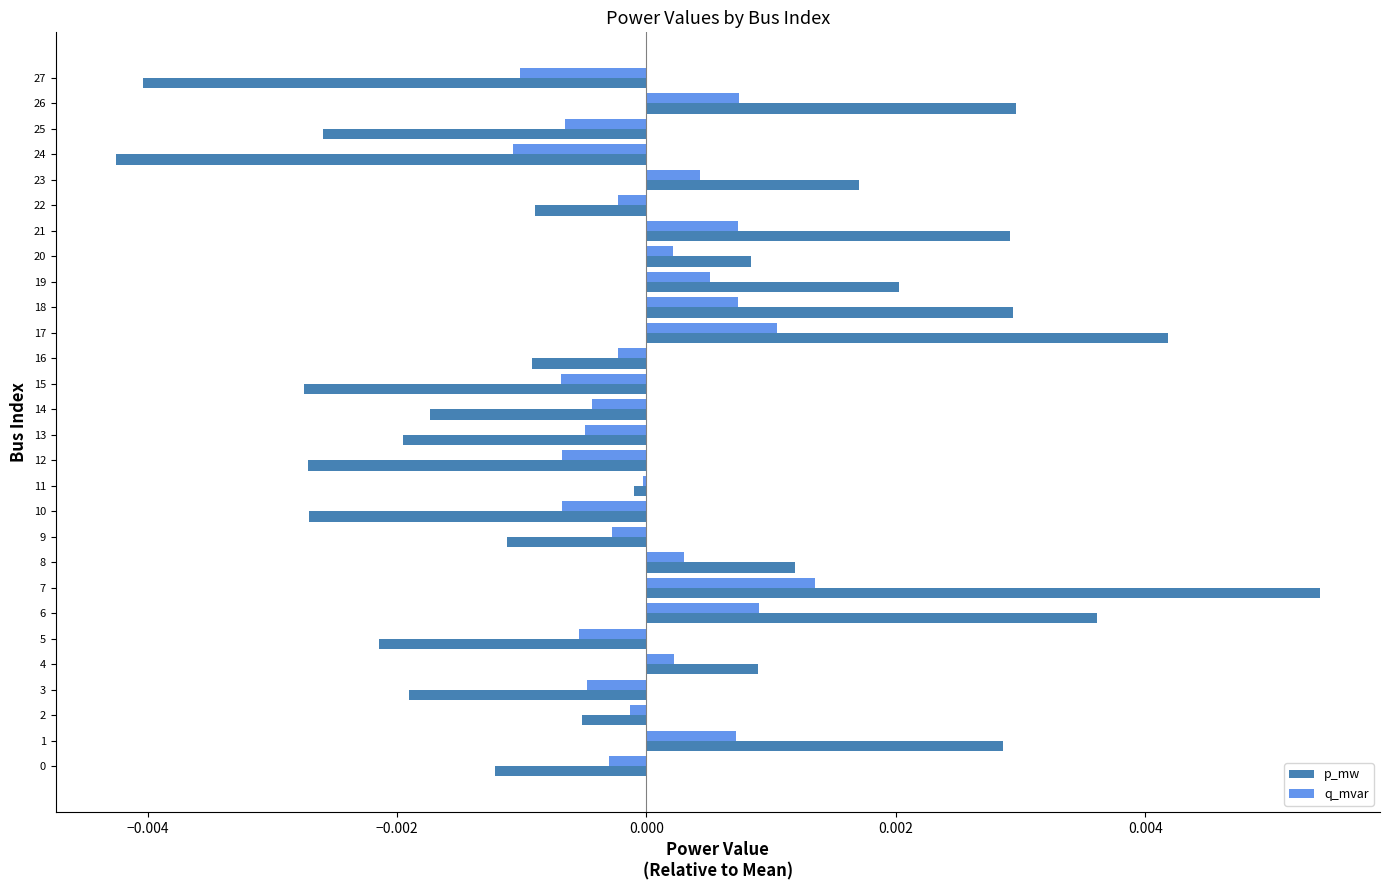

How many values in p_mw are above zero?

12